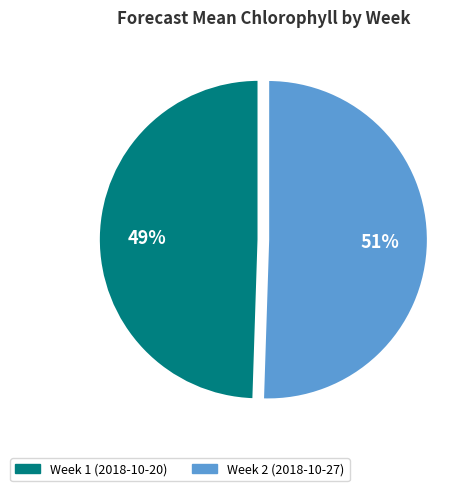

Is it true that Week 1 is 57% of the pie?

False